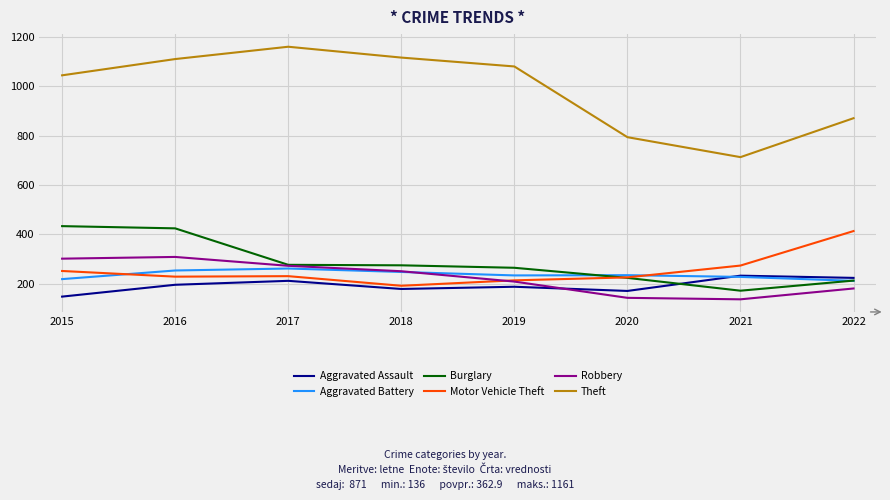

Which series has the largest total across all categories?

Theft